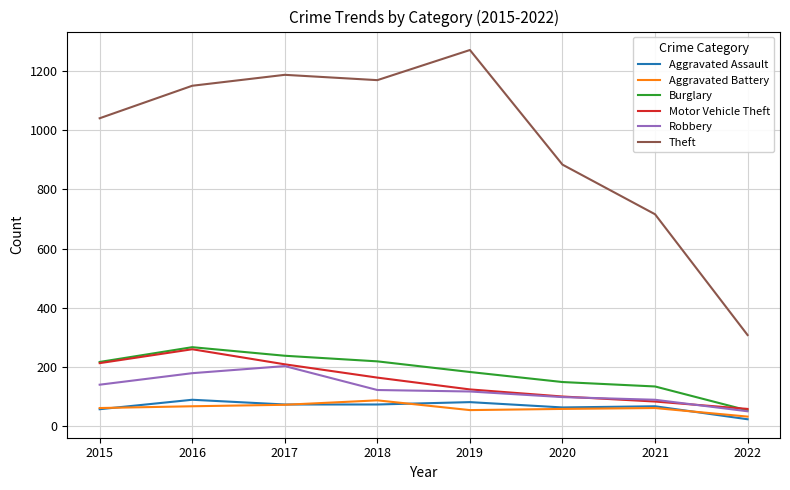

At which category does the chart reach its minimum across all series?

2022